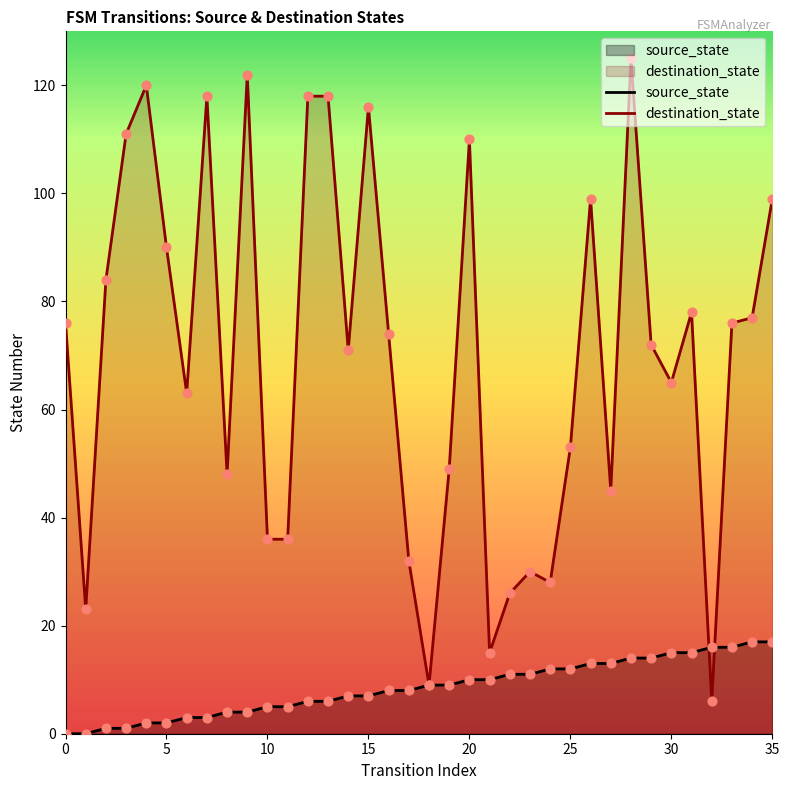

At how many categories does at least one series exceed 115?

7